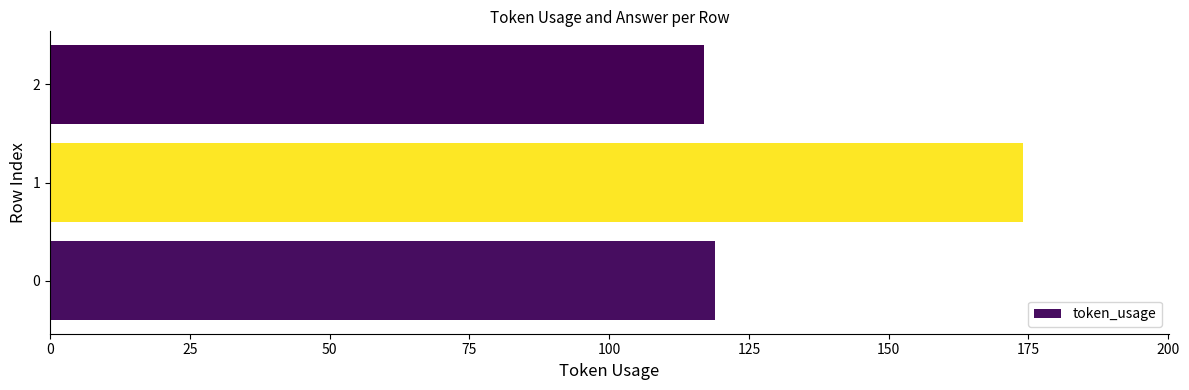

What is the ratio of the value at 0 to the value at 2?

1.0